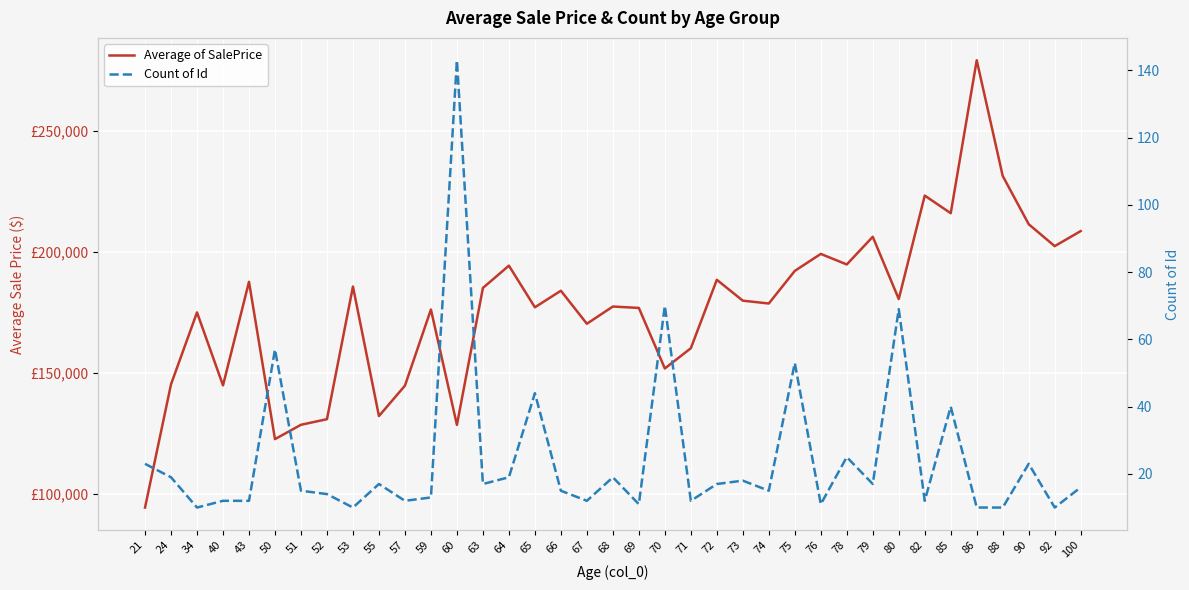

The value of Average of SalePrice at 60 is 201034.0. True or false?

False